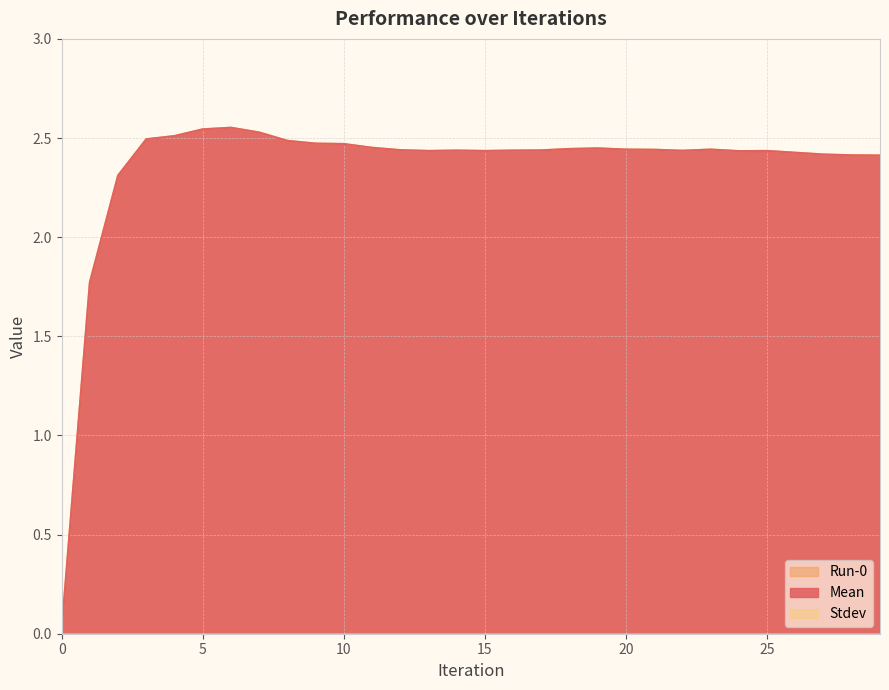

Where is Mean nearest to the value 1?

1